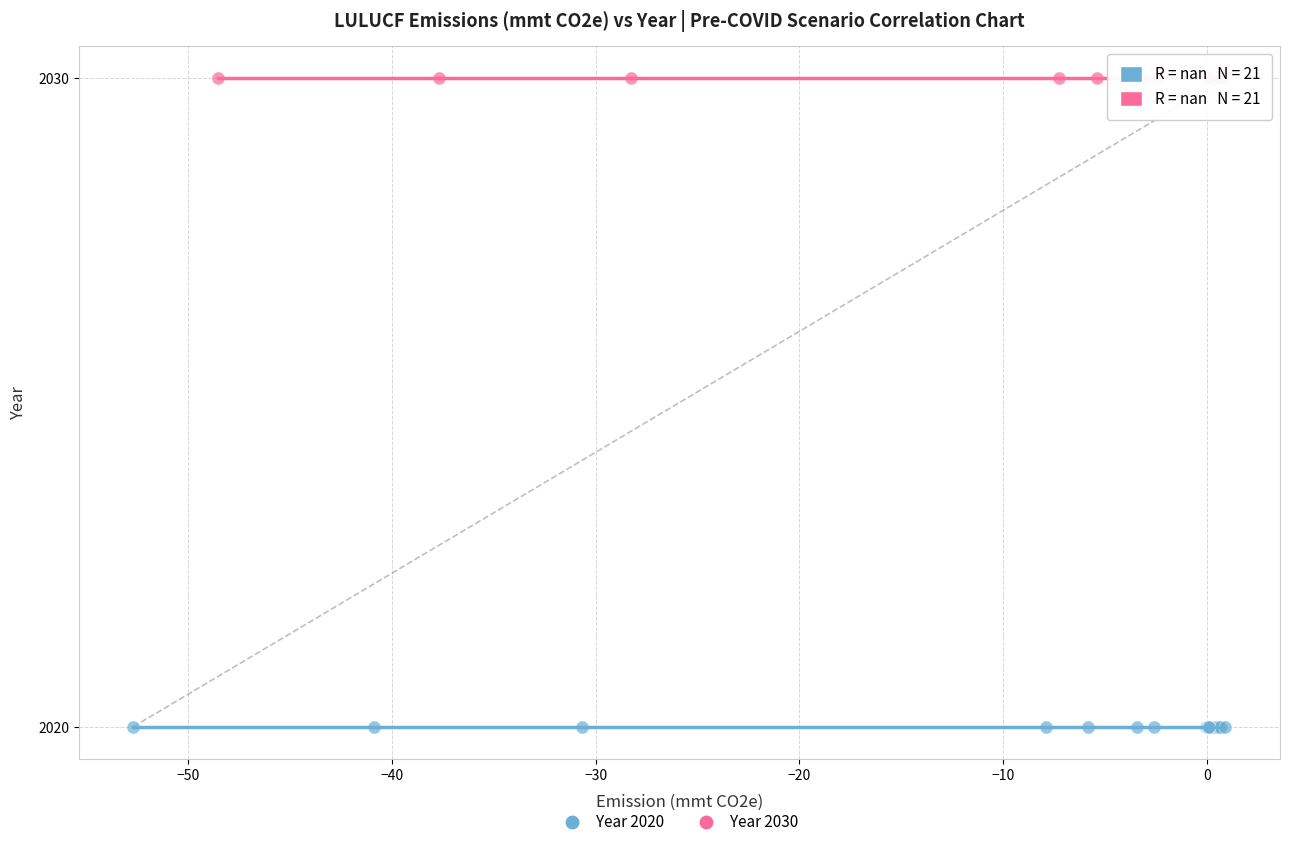

Which series contains the lowest Y value?

Year 2020